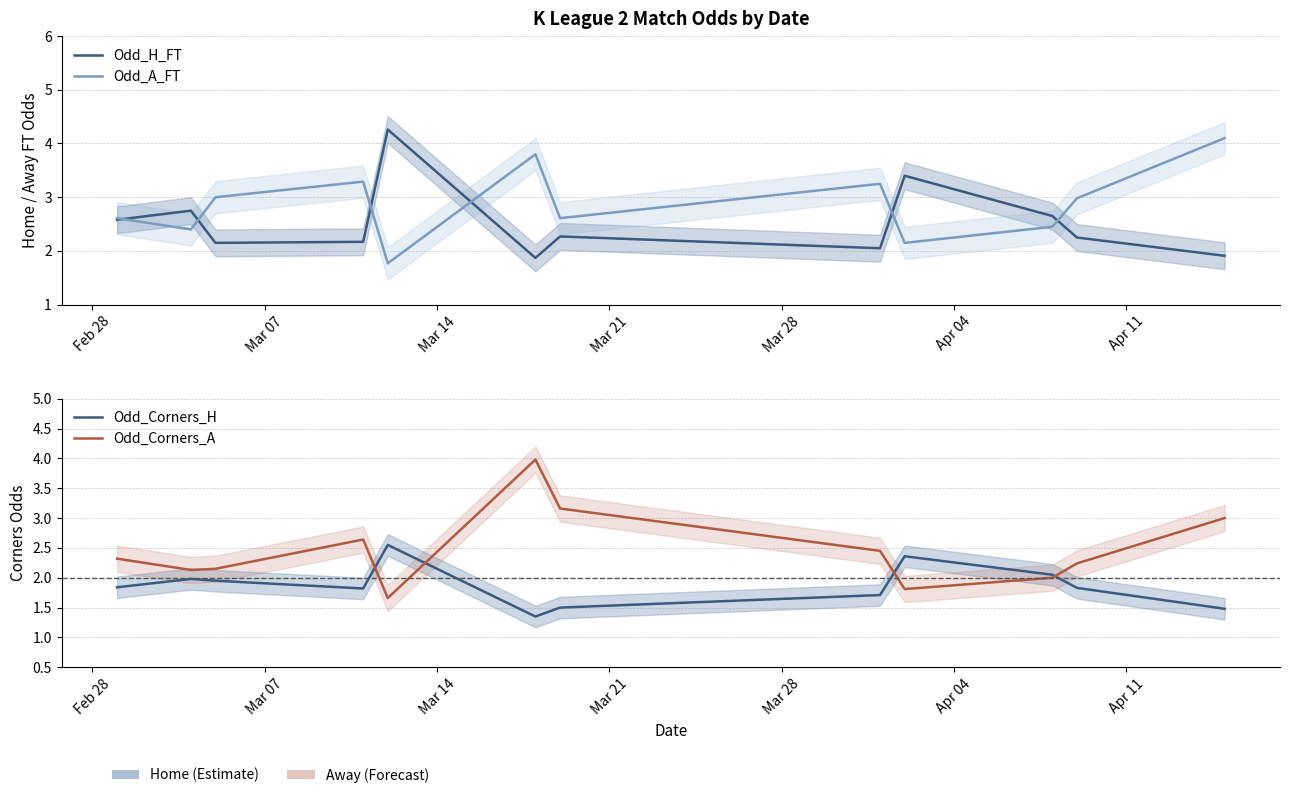

Count the number of categories in the chart.

12